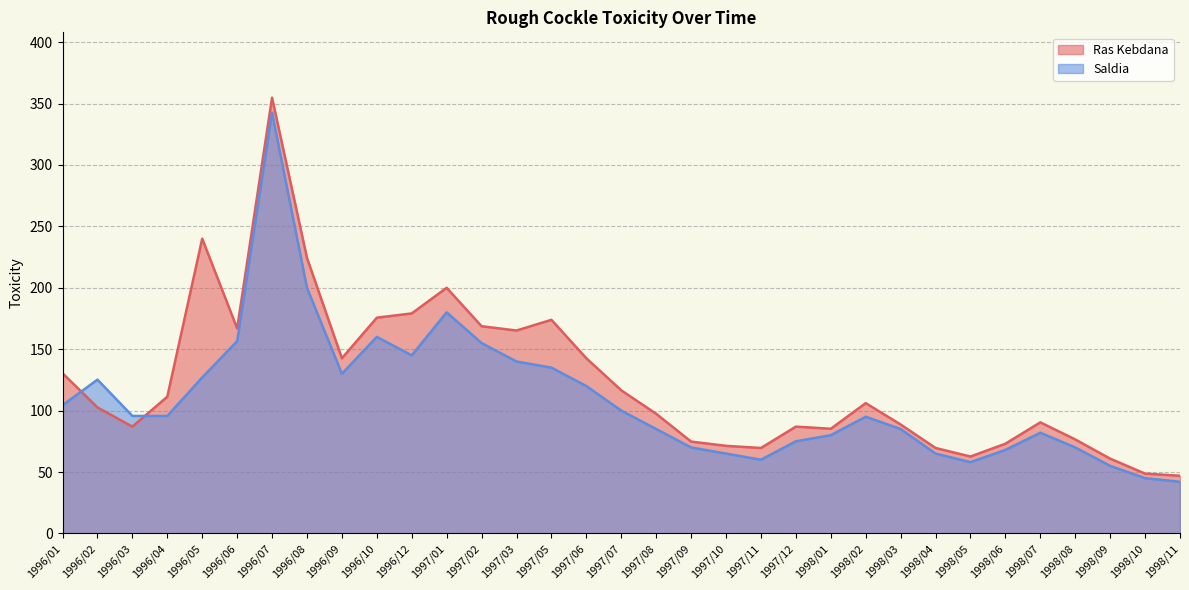

What are all the series names shown in the legend?

Ras Kebdana, Saldia